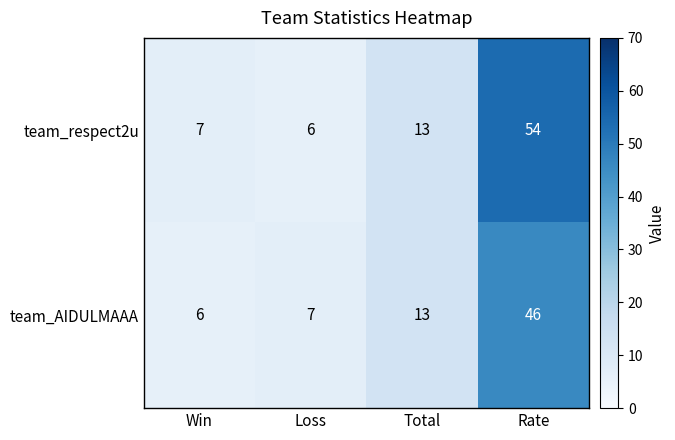

What is the difference between the team_respect2u values at Loss and Rate?

48